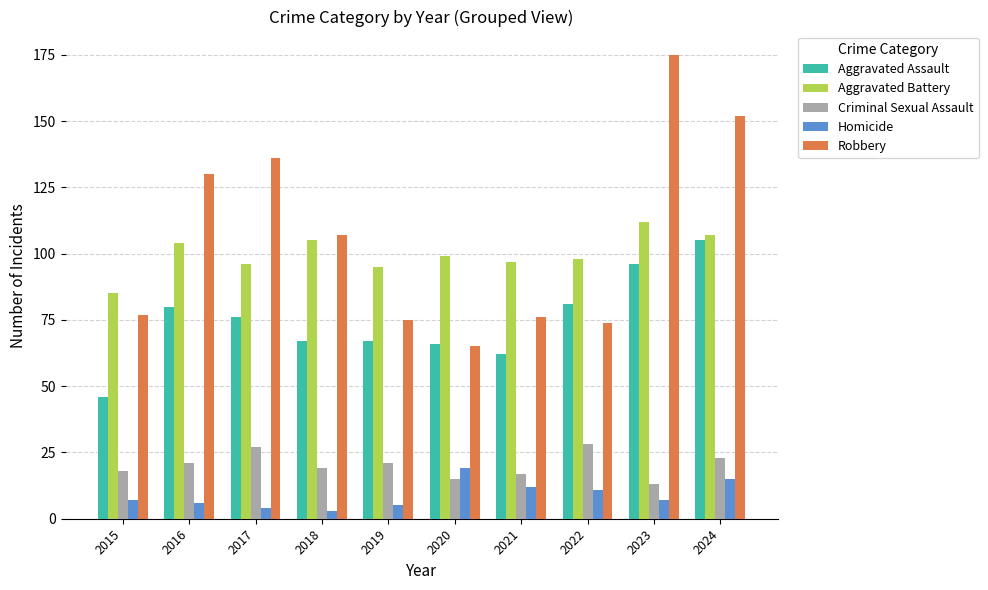

Is the value of Homicide at 2022 greater than the value of Criminal Sexual Assault at 2022?

No